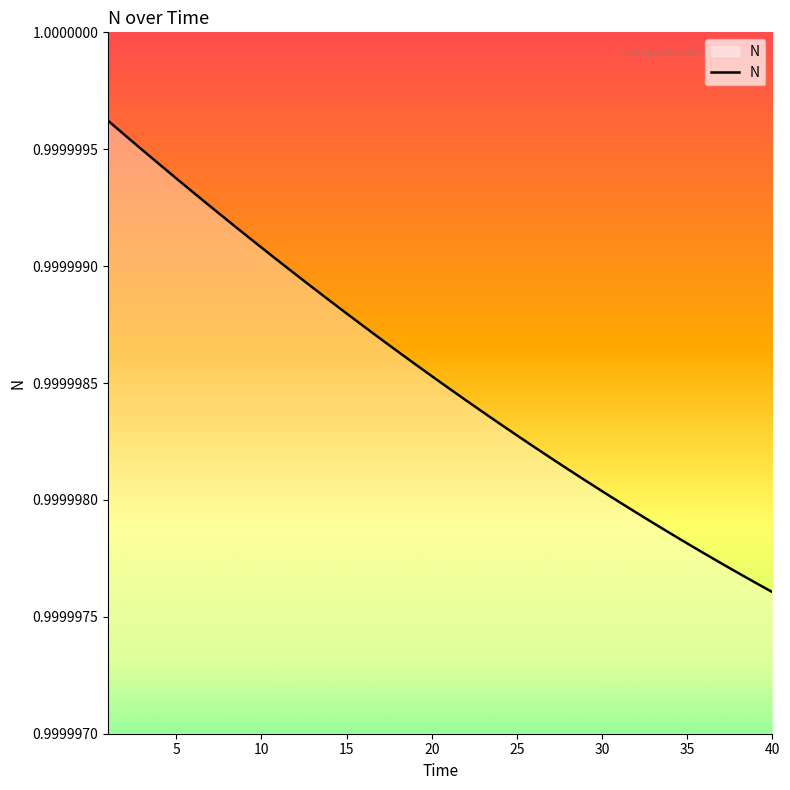

At which label is the value closest to 0?

40